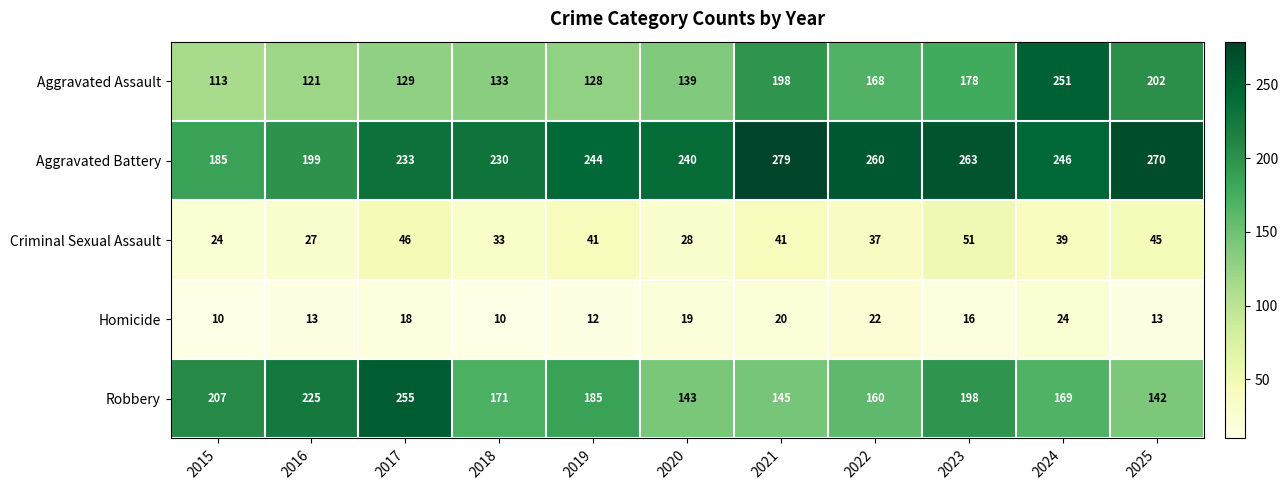

At 2025, list the series in order from smallest to largest.

Homicide, Criminal Sexual Assault, Robbery, Aggravated Assault, Aggravated Battery